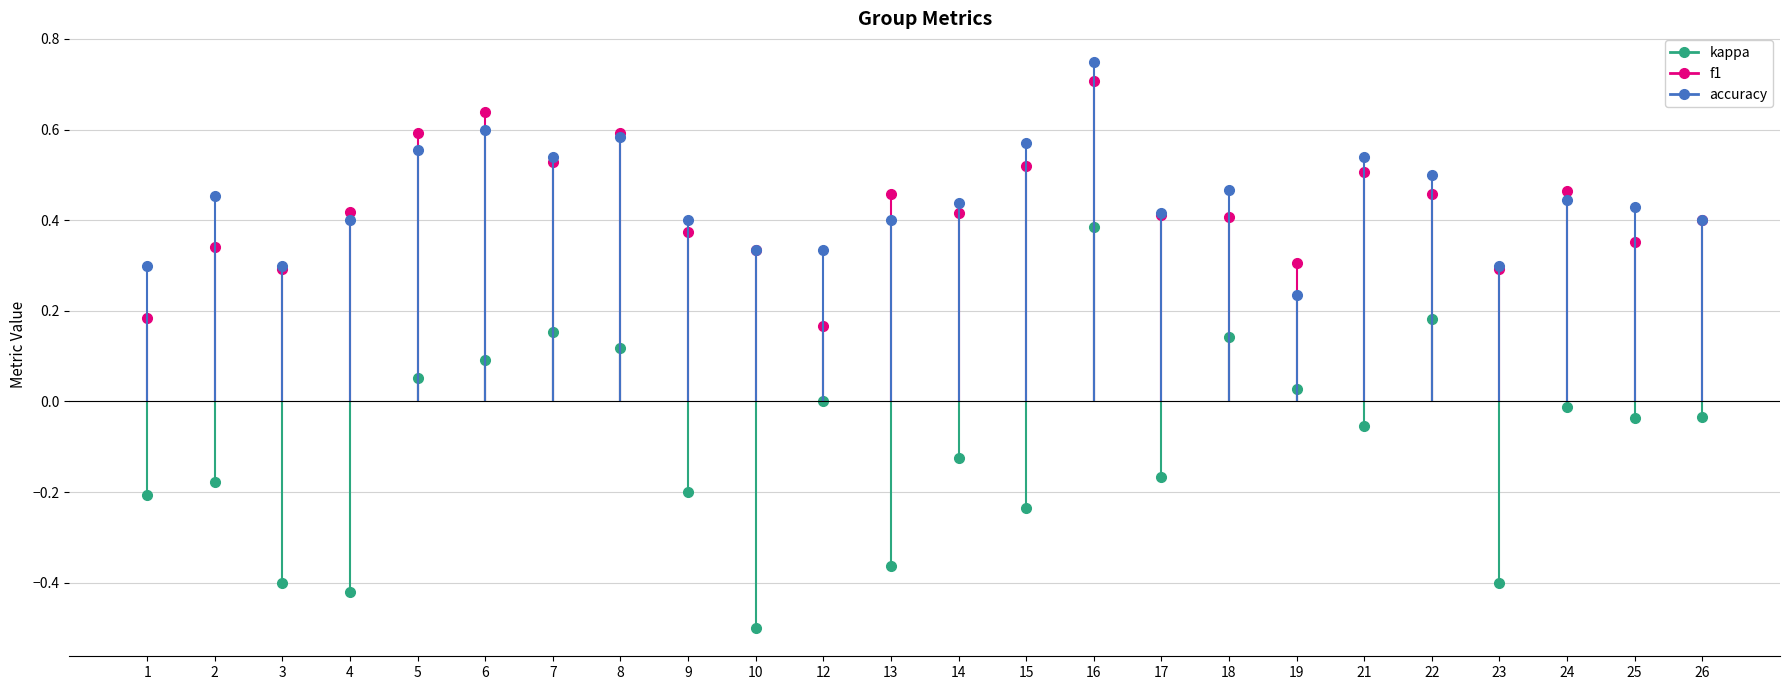

Rank the series at 22 from lowest to highest value.

kappa, f1, accuracy